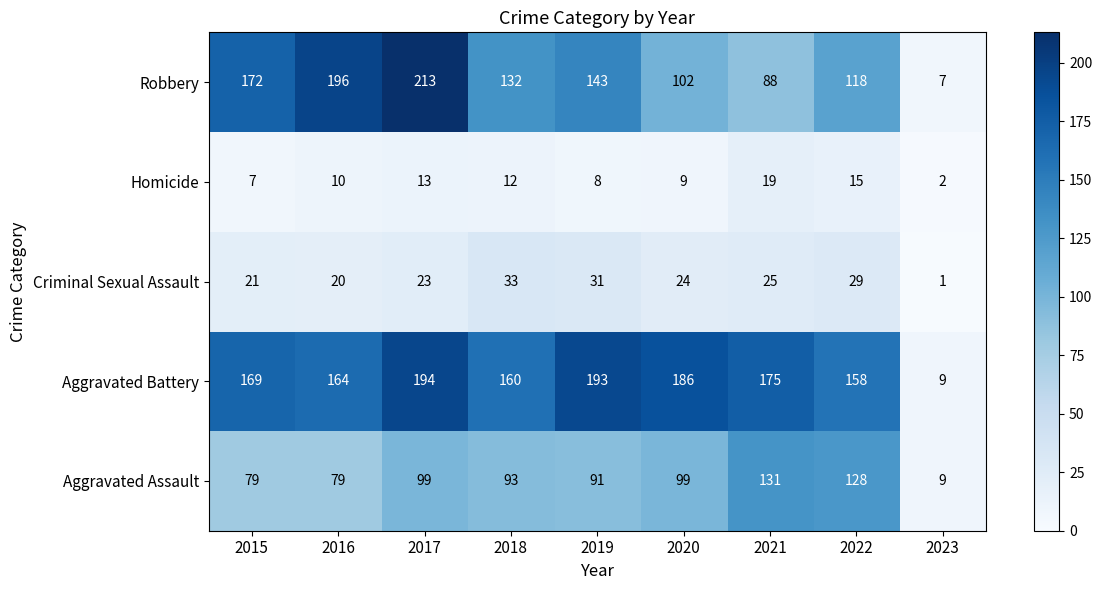

Which series has the widest spread of values?

Robbery